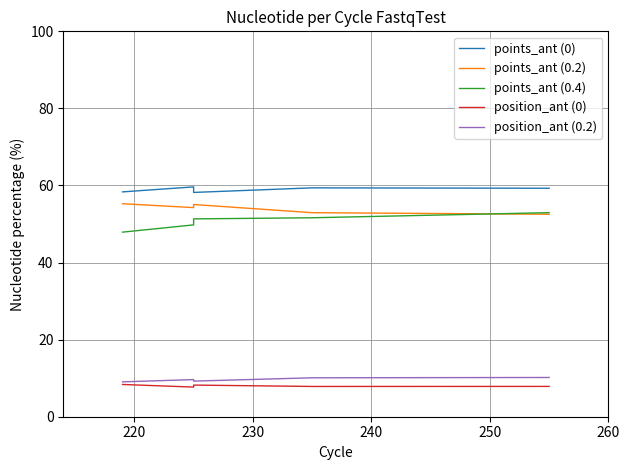

Reading right to left, extract all data points from this chart.

points_ant (0): 59.3	59.4	58.2	59.6	58.3
points_ant (0.2): 52.5	52.9	55.1	54.3	55.3
points_ant (0.4): 52.9	51.6	51.3	49.8	47.9
position_ant (0): 7.9	7.9	8.2	7.7	8.4
position_ant (0.2): 10.2	10.1	9.2	9.6	9.0